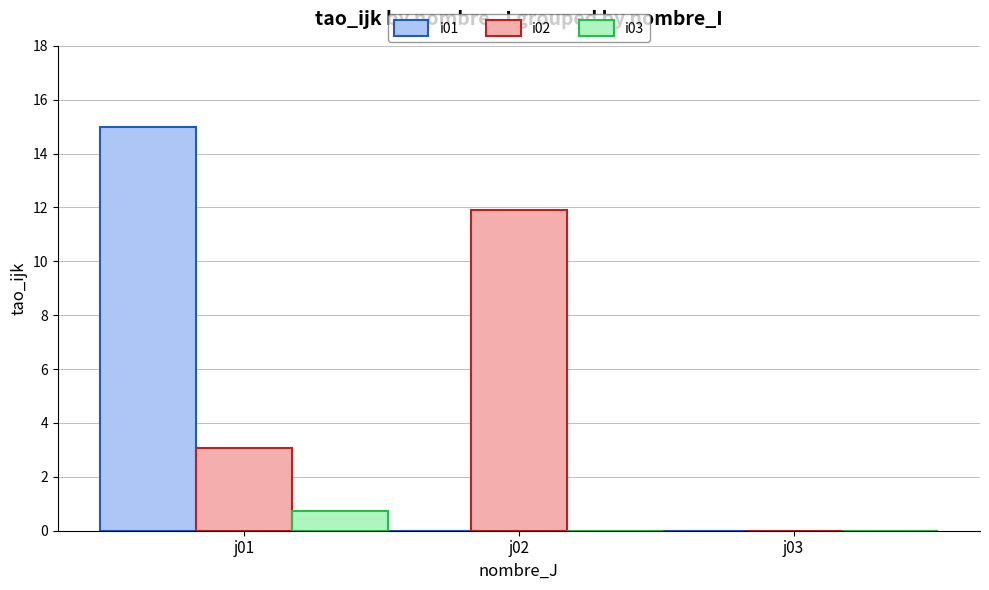

At which category is the sum across all series the highest?

j01